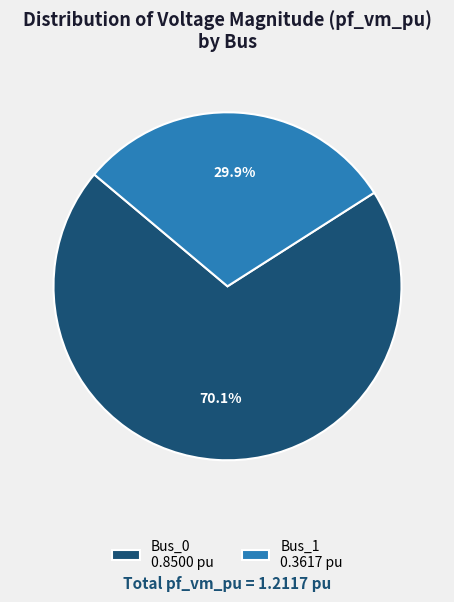

What percentage is NOT represented by Bus_1 0.3617 pu?

70.1%